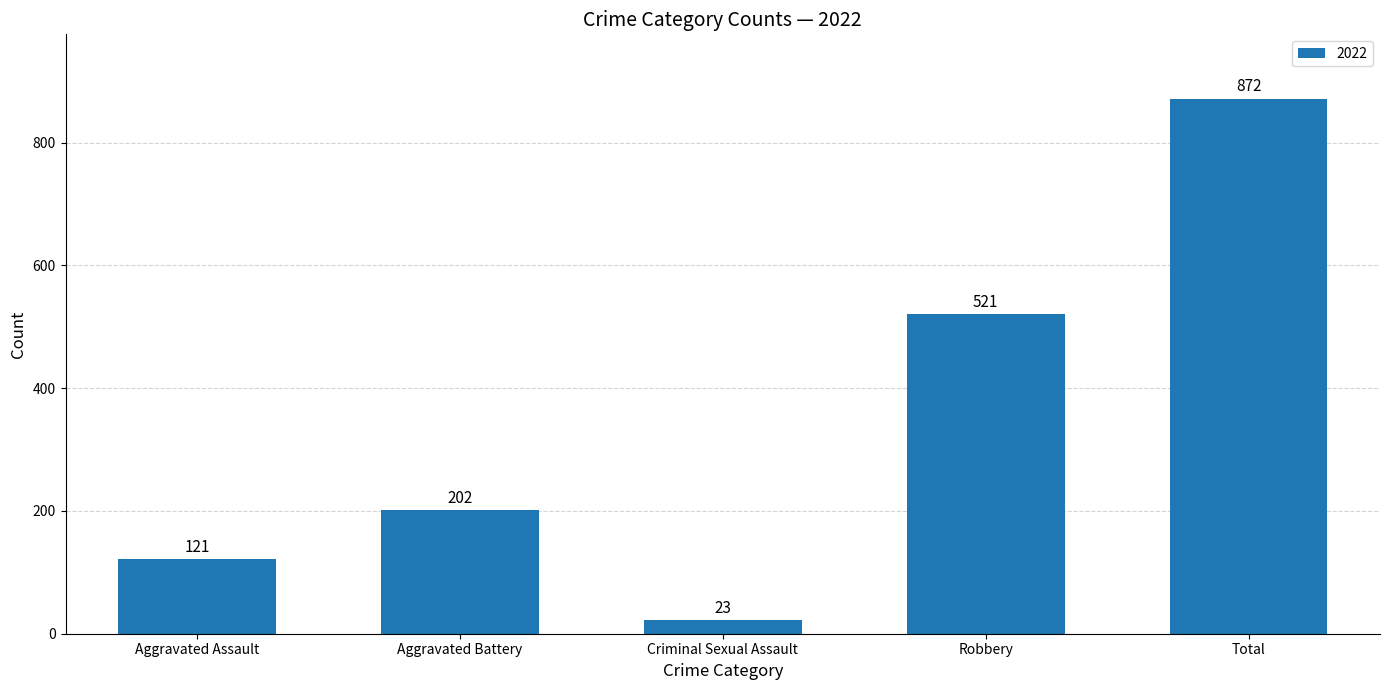

The value at Robbery is 330. True or false?

False